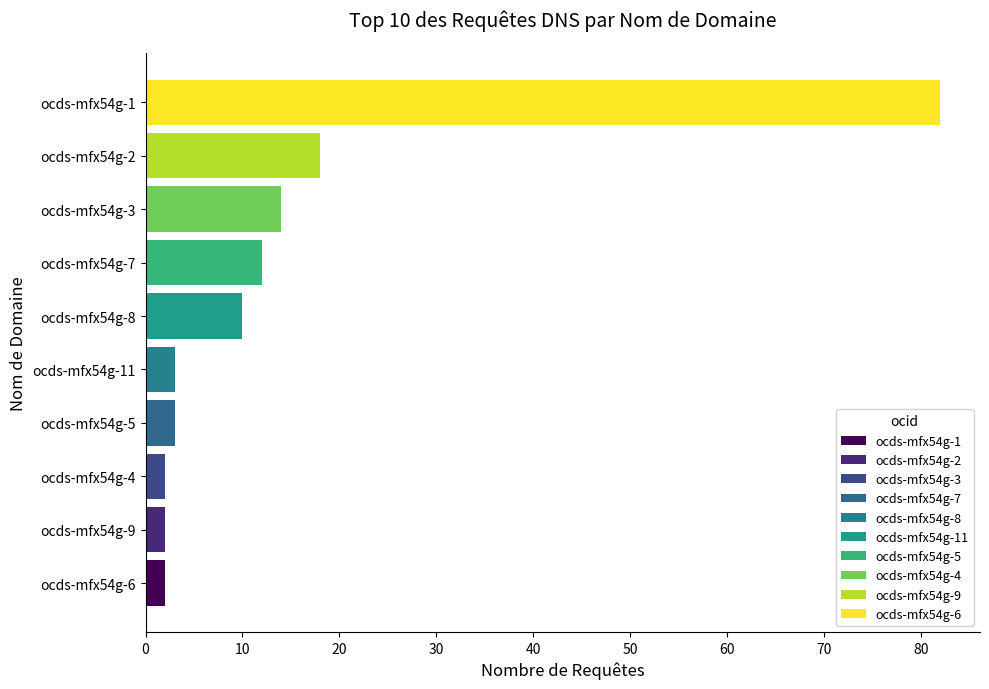

Are the bars grouped side by side (vs. stacked)?

No